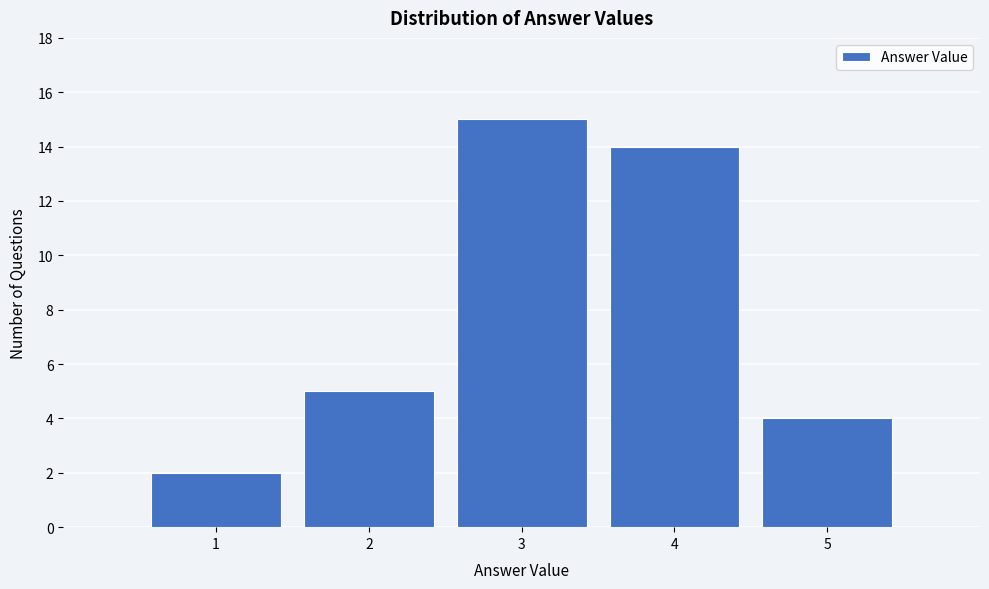

Reading left to right, list every bar in this chart as the range it spans on the x-axis followed by its height. The values are not printed on the chart, so give them approximately, as read against the axis.

0.5 to 1.5: 2
1.5 to 2.5: 5
2.5 to 3.5: 15
3.5 to 4.5: 14
4.5 to 5.5: 4